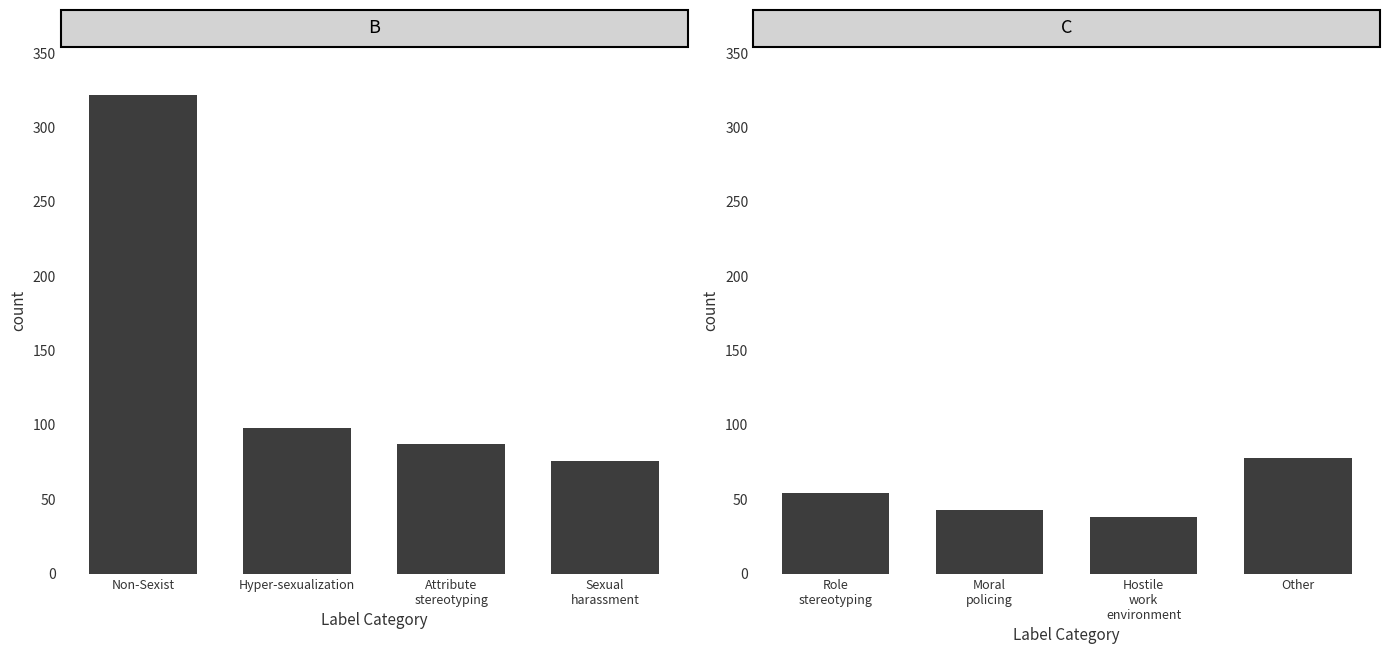

What position from the right is Non-Sexist?

4